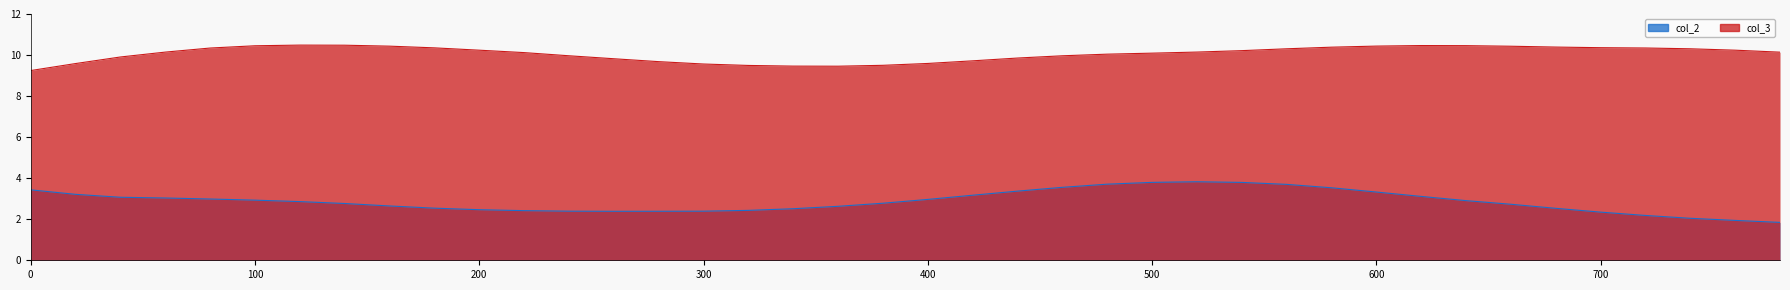

True or false: col_3 and col_2 cross at least once.

False